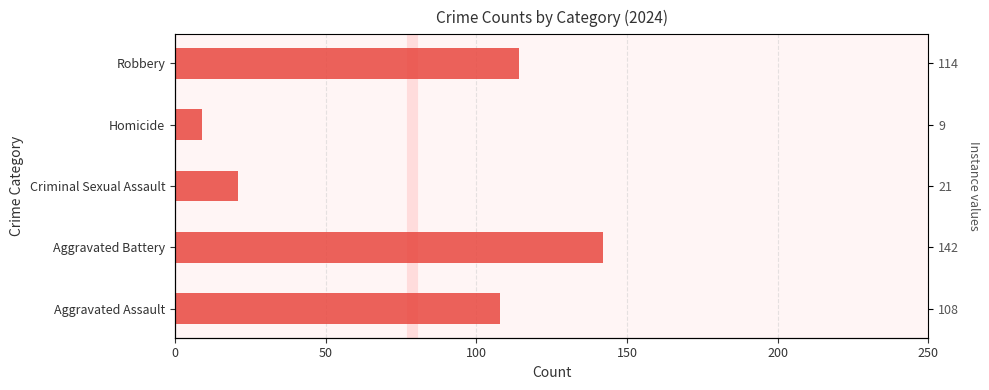

Reading left to right, what are all the values shown in this chart?

108	142	21	9	114